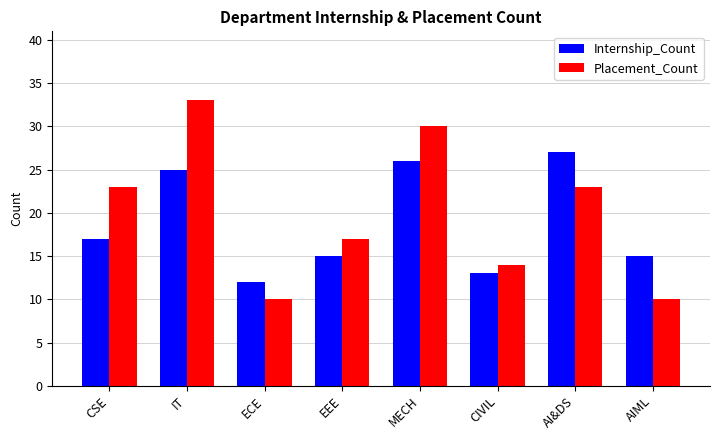

The Placement_Count series shows 16 at MECH. True or false?

False